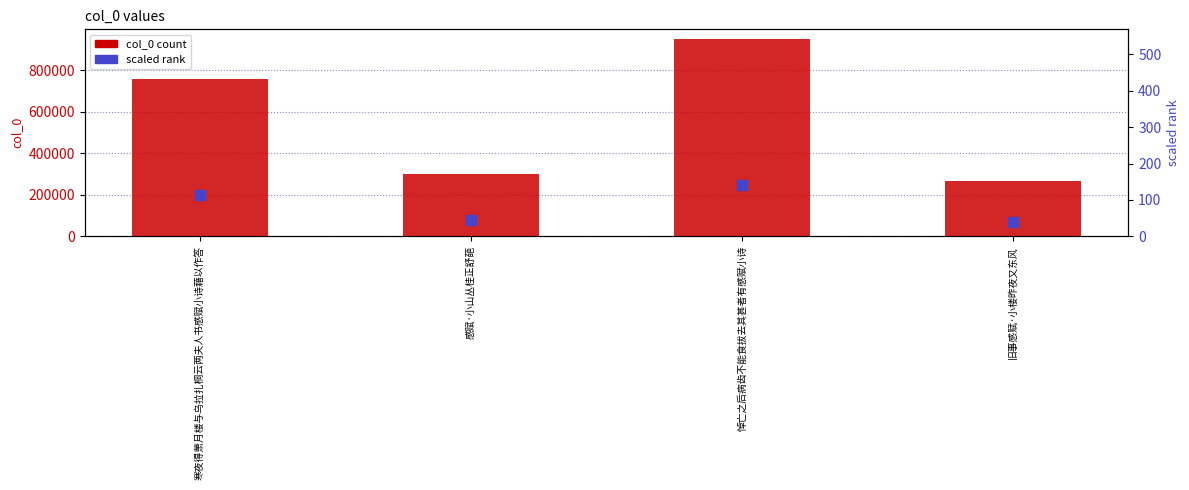

Which series reaches the minimum Y coordinate?

scaled rank